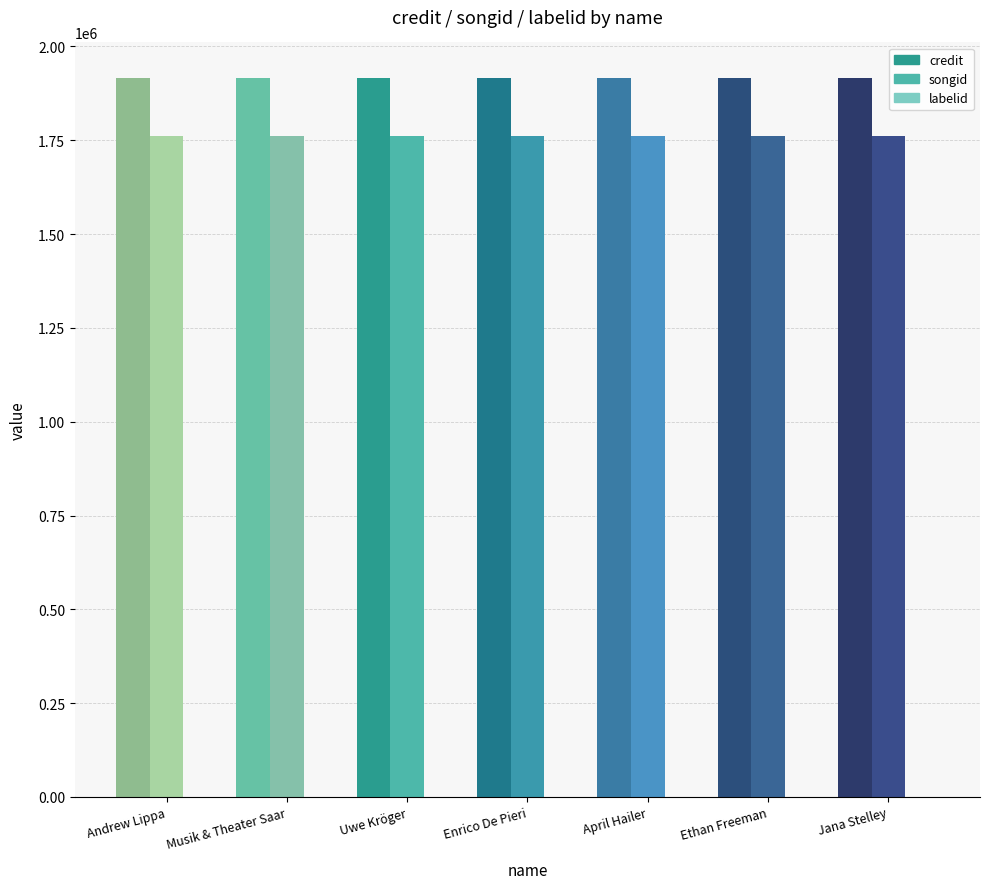

What is the spread (max minus min) of values at Ethan Freeman?

1914906